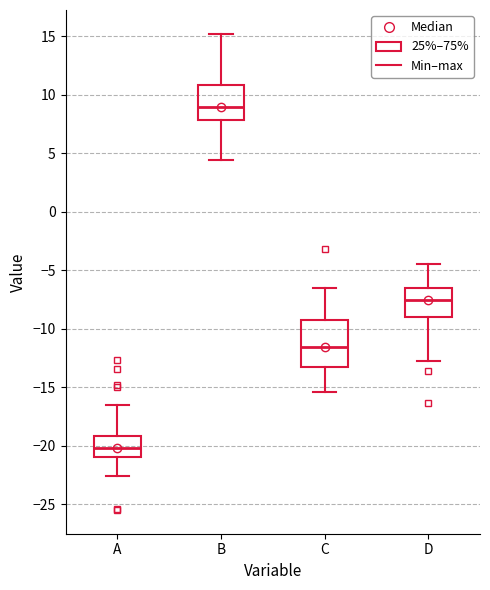

Reading left to right, read every box against the y-axis: the position of its median line, the range the box covers, and the ends of its whiskers. The values are not printed on the chart, so give them approximately, as read against the axis.

A: median -20.0, box -21.0 to -19.0, whiskers -22.5 to -16.5
B: median 9.0, box 8.0 to 11.0, whiskers 4.5 to 15.0
C: median -11.5, box -13.5 to -9.5, whiskers -15.5 to -6.5
D: median -7.5, box -9.0 to -6.5, whiskers -12.5 to -4.5